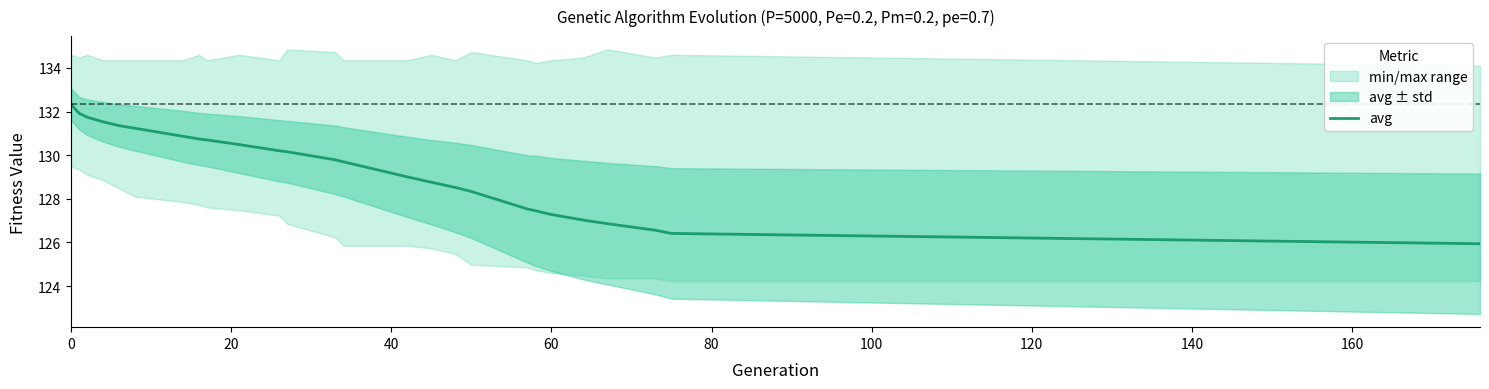

What is the minimum value for avg?

125.9